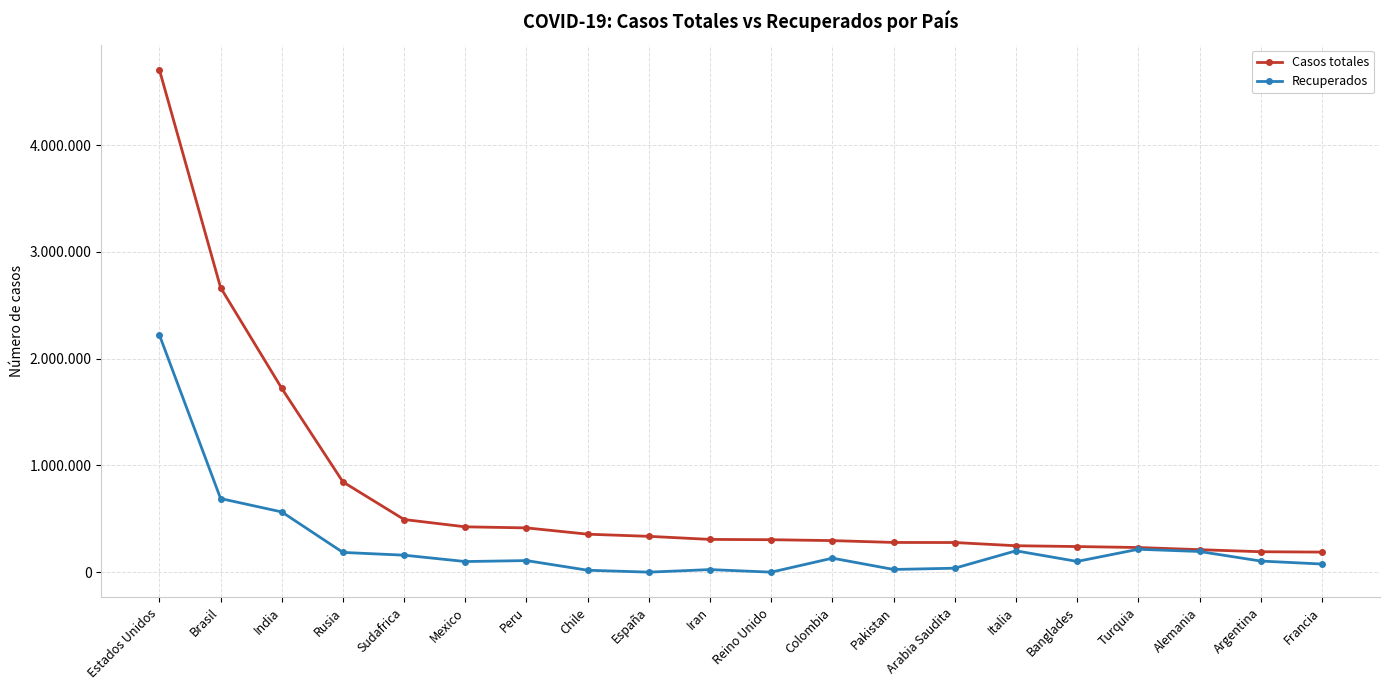

What is the difference between the highest and lowest values at Estados Unidos?

2485223